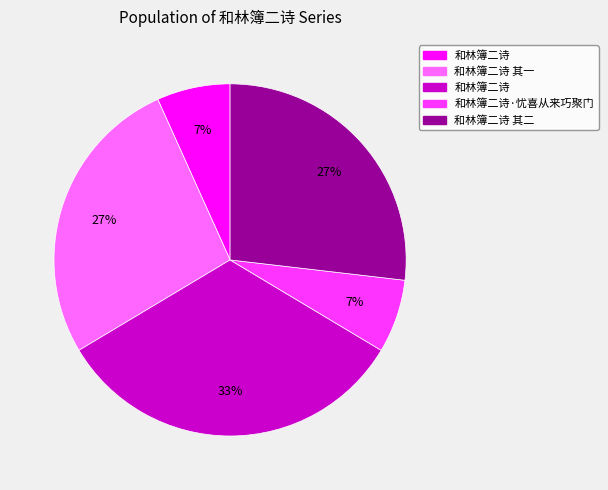

Is there a majority slice in this chart?

No